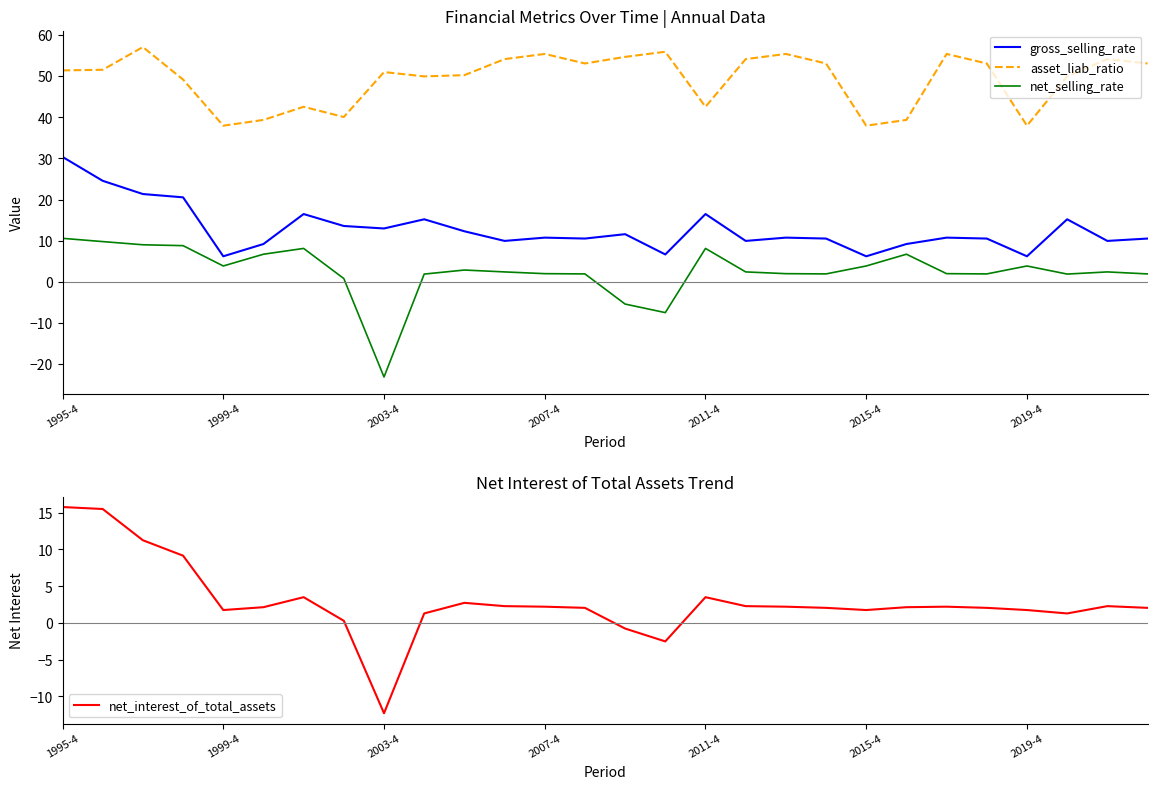

True or false: gross_selling_rate has more than 1 points higher than both neighbors.

True